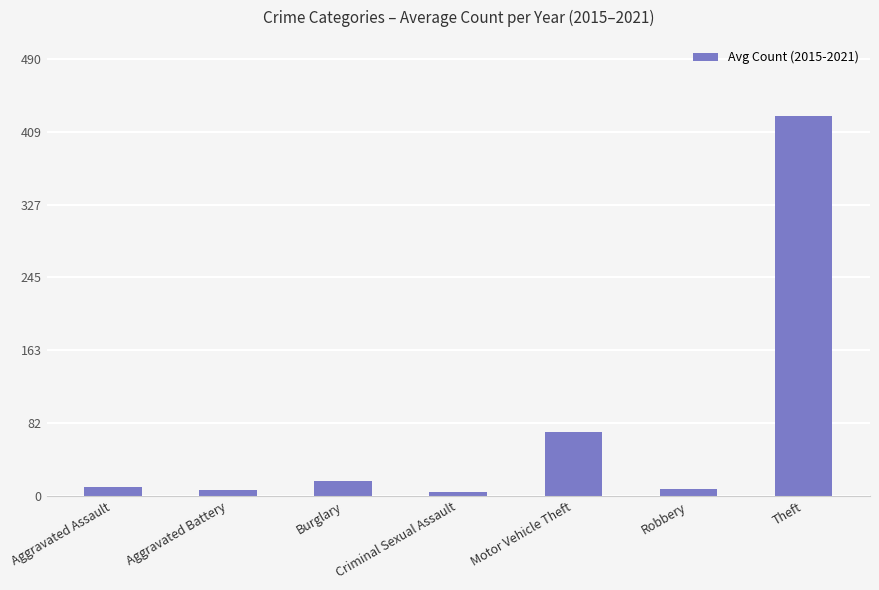

What is the change in value from Aggravated Battery to Theft?

+419.2